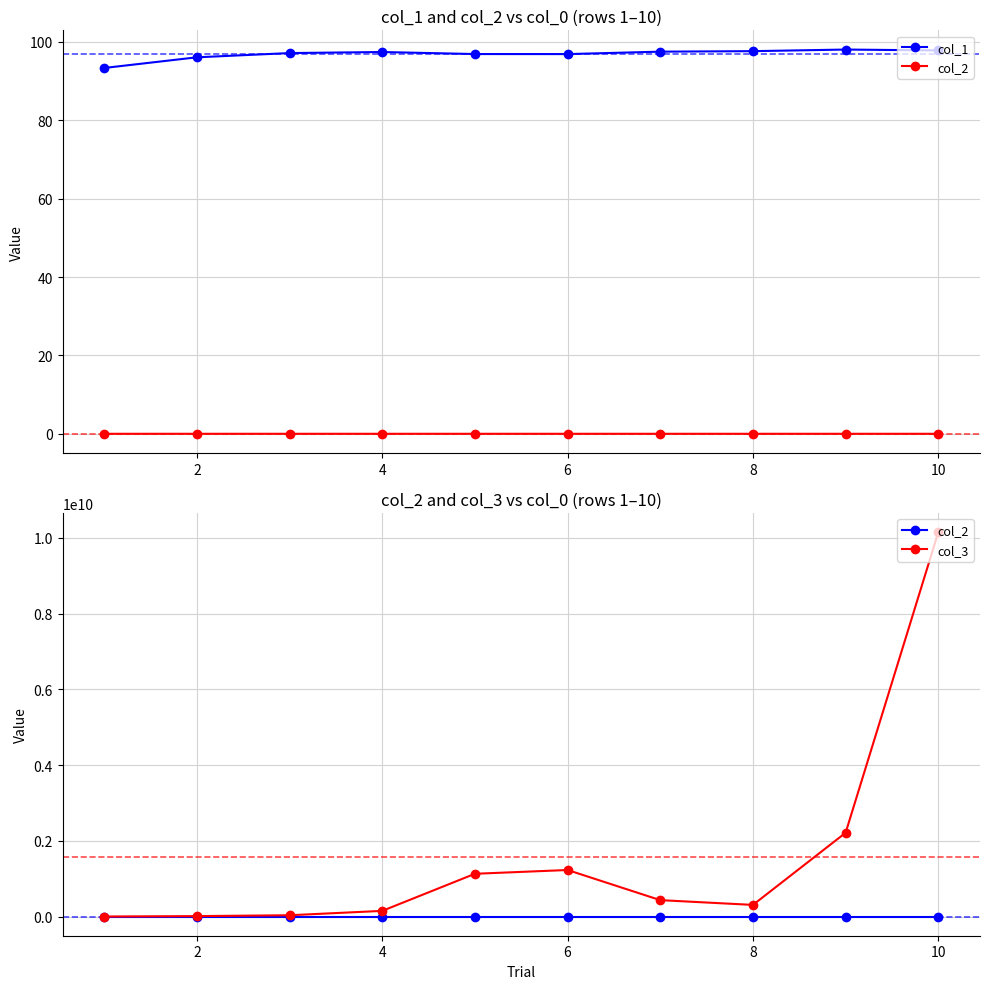

Does the chart display data point markers on the line(s)?

Yes